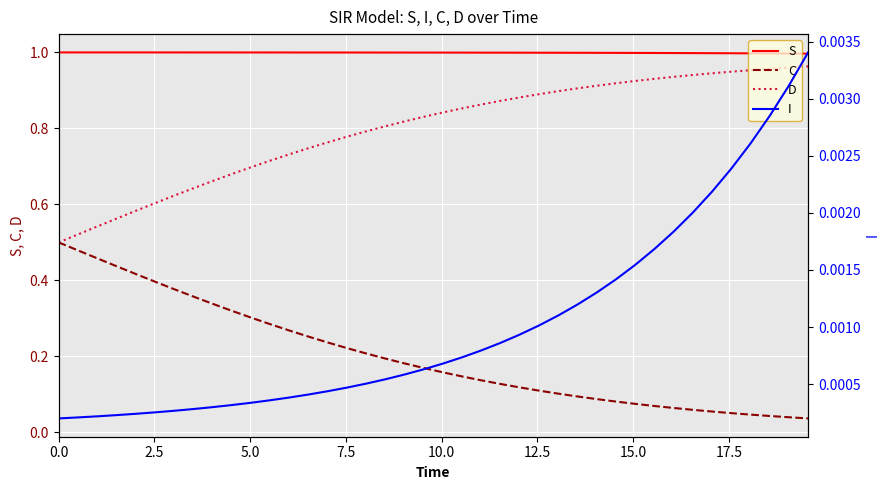

True or false: I has more than 0 points higher than both neighbors.

False